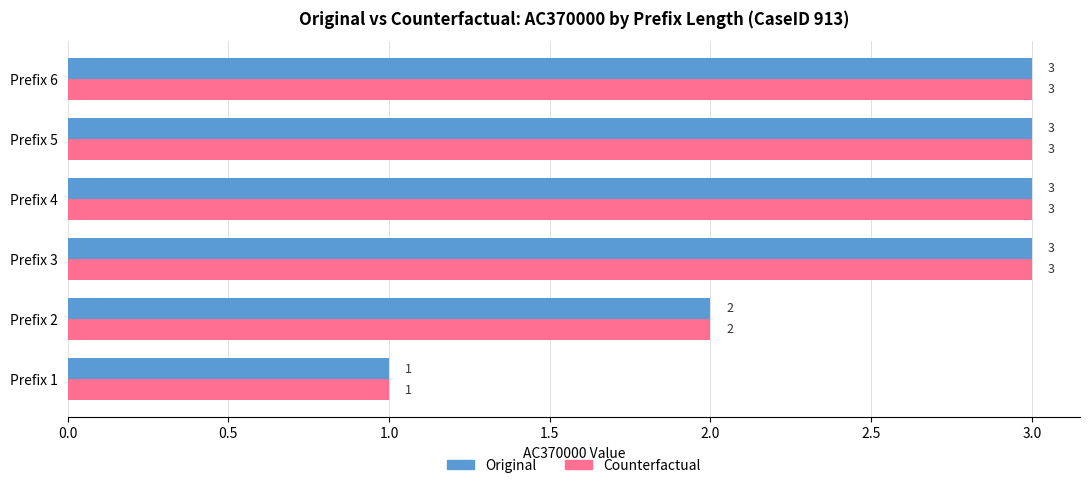

At which label is Original closest to 2?

Prefix 2